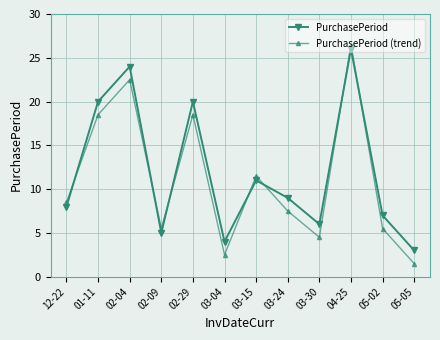

Reading left to right, what are all the values shown in this chart?

PurchasePeriod: 12-22=8.0	01-11=20.0	02-04=24.0	02-09=5.0	02-29=20.0	03-04=4.0	03-15=11.0	03-24=9.0	03-30=6.0	04-25=26.0	05-02=7.0	05-05=3.0
PurchasePeriod (trend): 12-22=8.5	01-11=18.5	02-04=22.5	02-09=5.5	02-29=18.5	03-04=2.5	03-15=11.5	03-24=7.5	03-30=4.5	04-25=26.5	05-02=5.5	05-05=1.5